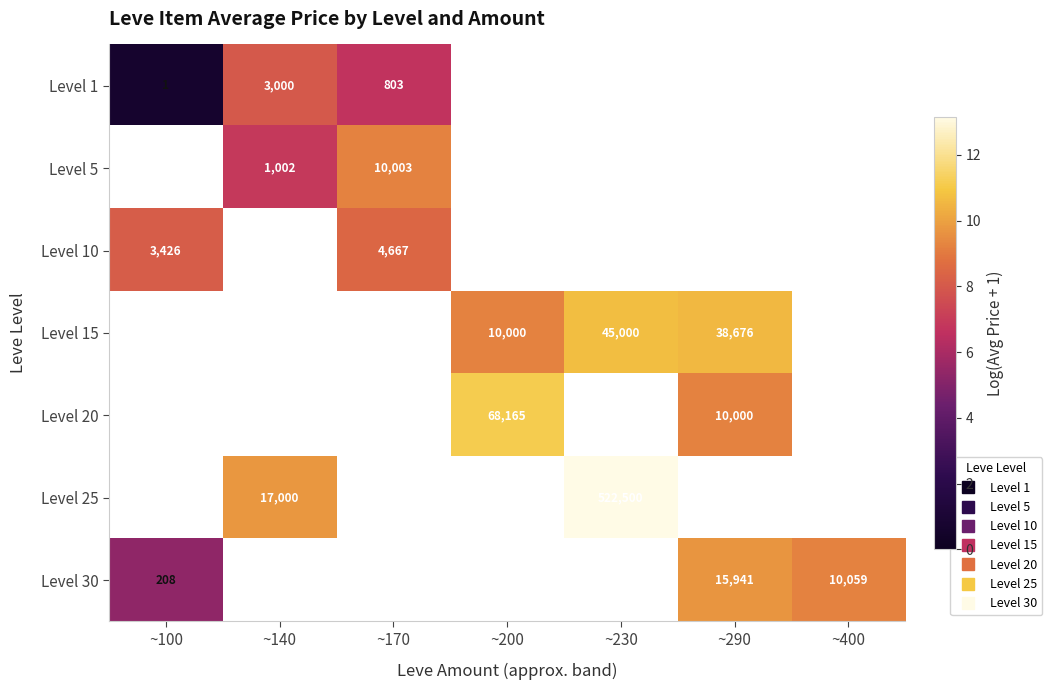

Which category has the lowest value across all series?

~100